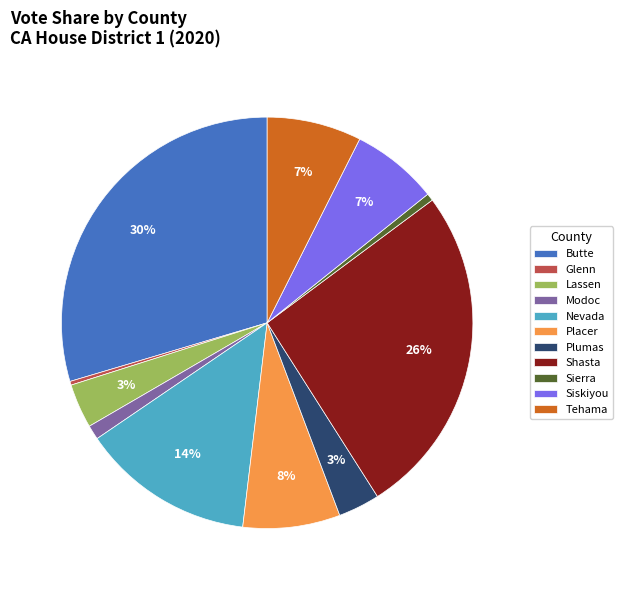

How many segments does this pie chart have?

11